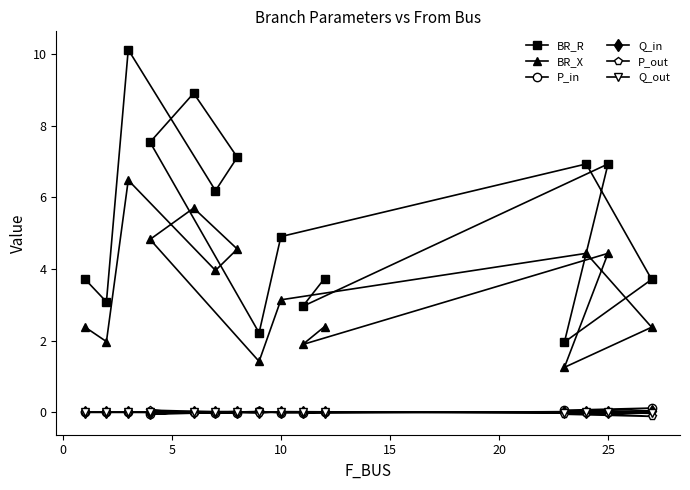

How many interior local peaks does the BR_X series have?

4